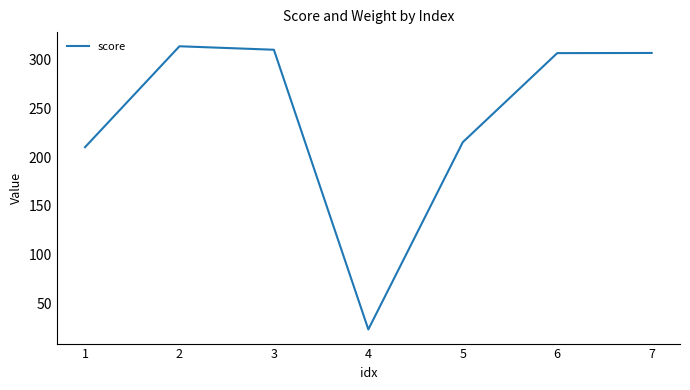

Where is the first local minimum?

4